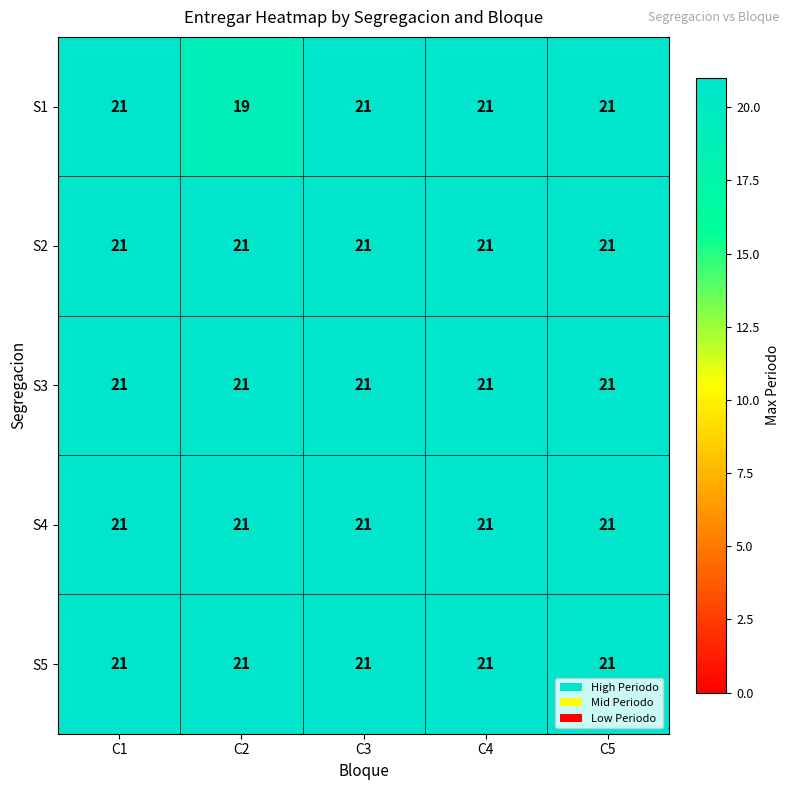

Which series has the largest range (max minus min)?

S1